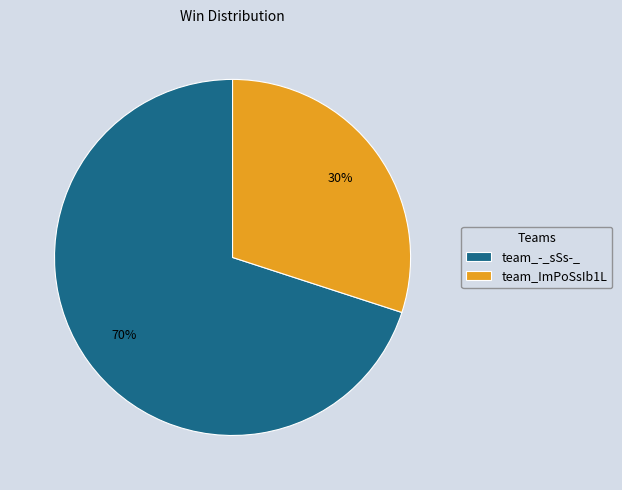

The team_-_sSs-_ slice represents 70% of the pie. True or false?

True